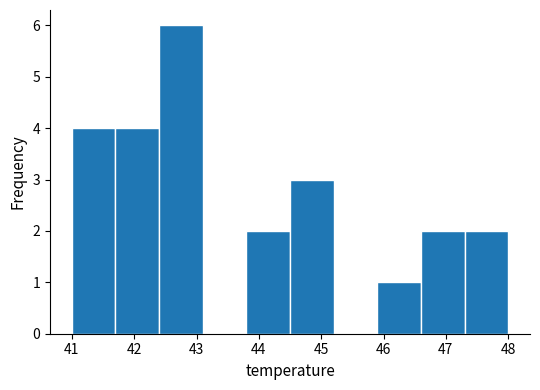

Which range on the x-axis has the tallest bar?

42.4 to 43.1